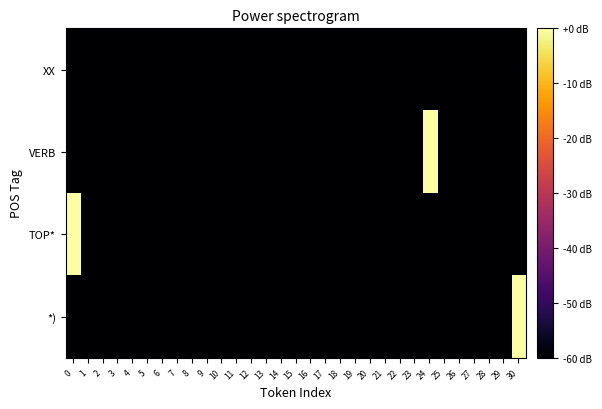

Reading left to right, extract all data points from this chart.

row_0: 0=-60	1=-60	2=-60	3=-60	4=-60	5=-60	6=-60	7=-60	8=-60	9=-60	10=-60	11=-60	12=-60	13=-60	14=-60	15=-60	16=-60	17=-60	18=-60	19=-60	20=-60	21=-60	22=-60	23=-60	24=-60	25=-60	26=-60	27=-60	28=-60	29=-60	30=-60
row_1: 0=-60	1=-60	2=-60	3=-60	4=-60	5=-60	6=-60	7=-60	8=-60	9=-60	10=-60	11=-60	12=-60	13=-60	14=-60	15=-60	16=-60	17=-60	18=-60	19=-60	20=-60	21=-60	22=-60	23=-60	24=0	25=-60	26=-60	27=-60	28=-60	29=-60	30=-60
row_2: 0=0	1=-60	2=-60	3=-60	4=-60	5=-60	6=-60	7=-60	8=-60	9=-60	10=-60	11=-60	12=-60	13=-60	14=-60	15=-60	16=-60	17=-60	18=-60	19=-60	20=-60	21=-60	22=-60	23=-60	24=-60	25=-60	26=-60	27=-60	28=-60	29=-60	30=-60
row_3: 0=-60	1=-60	2=-60	3=-60	4=-60	5=-60	6=-60	7=-60	8=-60	9=-60	10=-60	11=-60	12=-60	13=-60	14=-60	15=-60	16=-60	17=-60	18=-60	19=-60	20=-60	21=-60	22=-60	23=-60	24=-60	25=-60	26=-60	27=-60	28=-60	29=-60	30=0